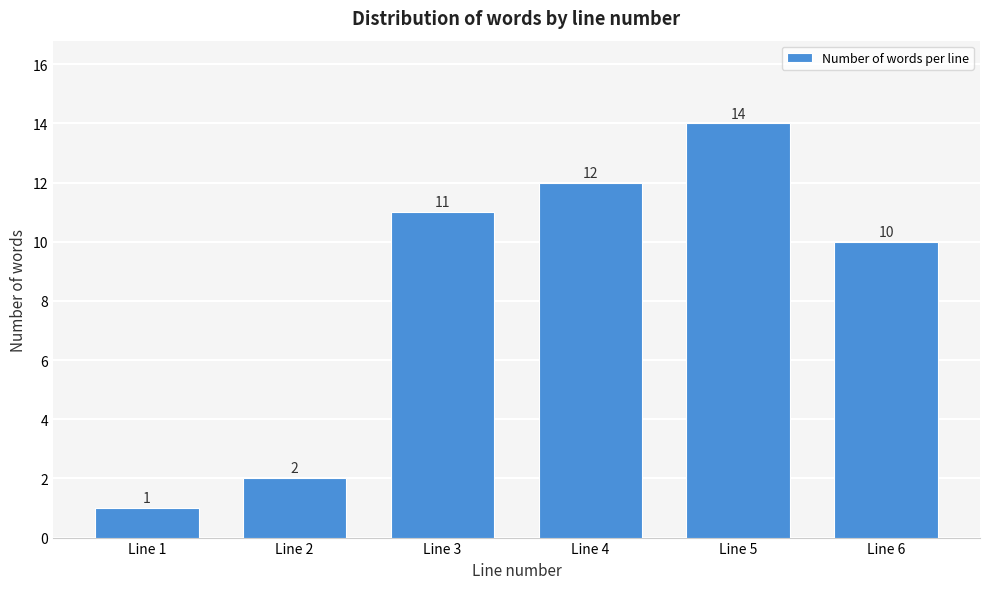

Reading left to right, transcribe all the data shown in this chart.

1	2	11	12	14	10